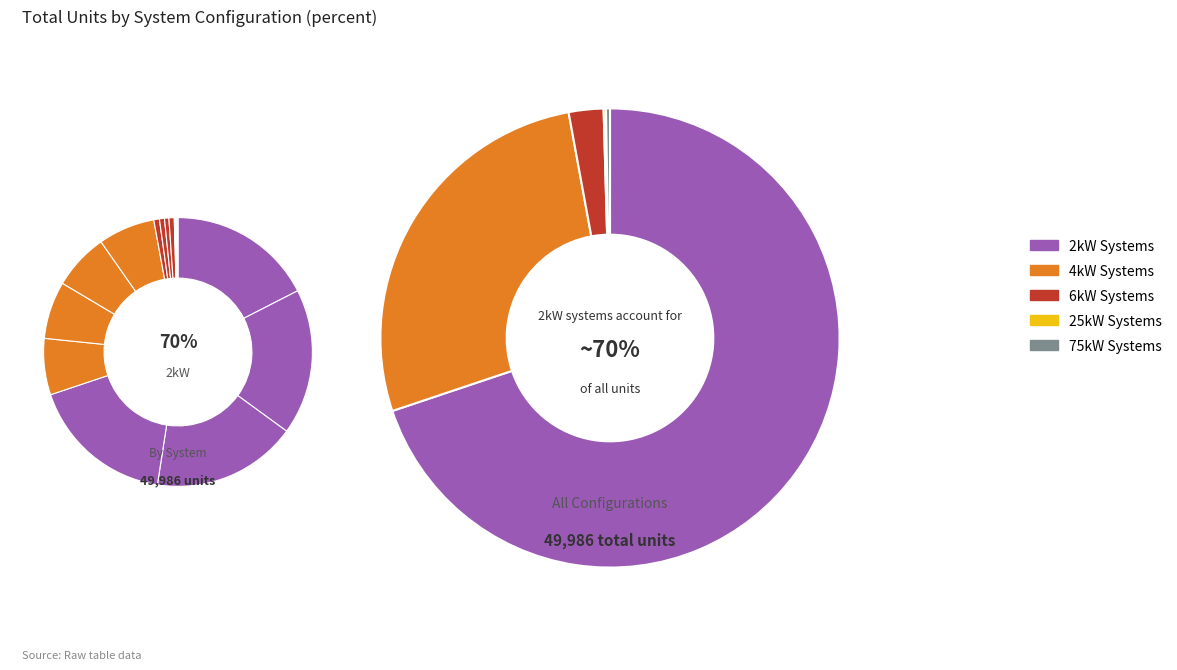

To the nearest percent, what is the difference between the largest and smallest slice percentages?

17%